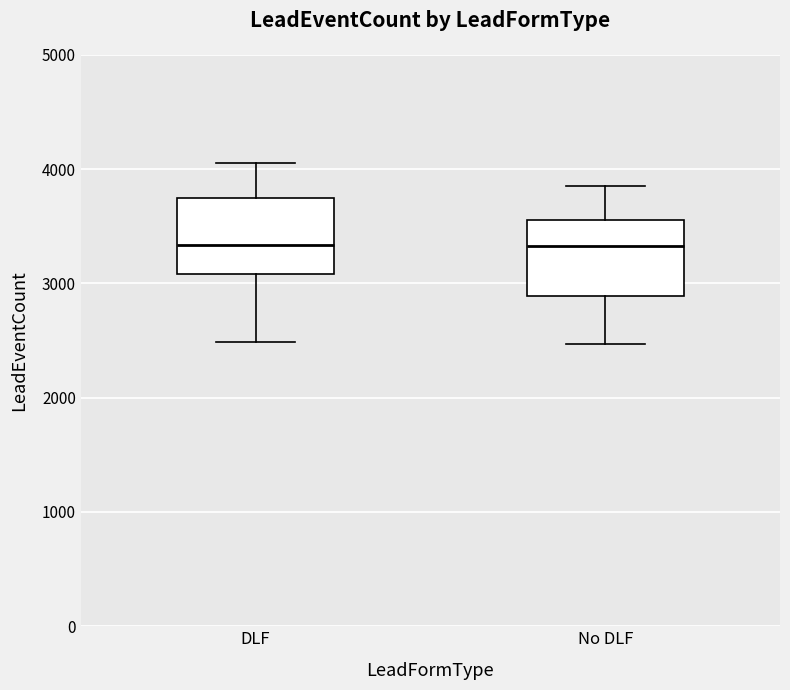

Reading left to right, transcribe this box plot: for each box, give where its median line is, the range the box spans, and where its two whiskers end, as read against the y-axis. The values are not printed on the chart, so give them approximately, as read against the axis.

DLF: median 3300, box 3100 to 3700, whiskers 2500 to 4000
No DLF: median 3300, box 2900 to 3600, whiskers 2500 to 3900